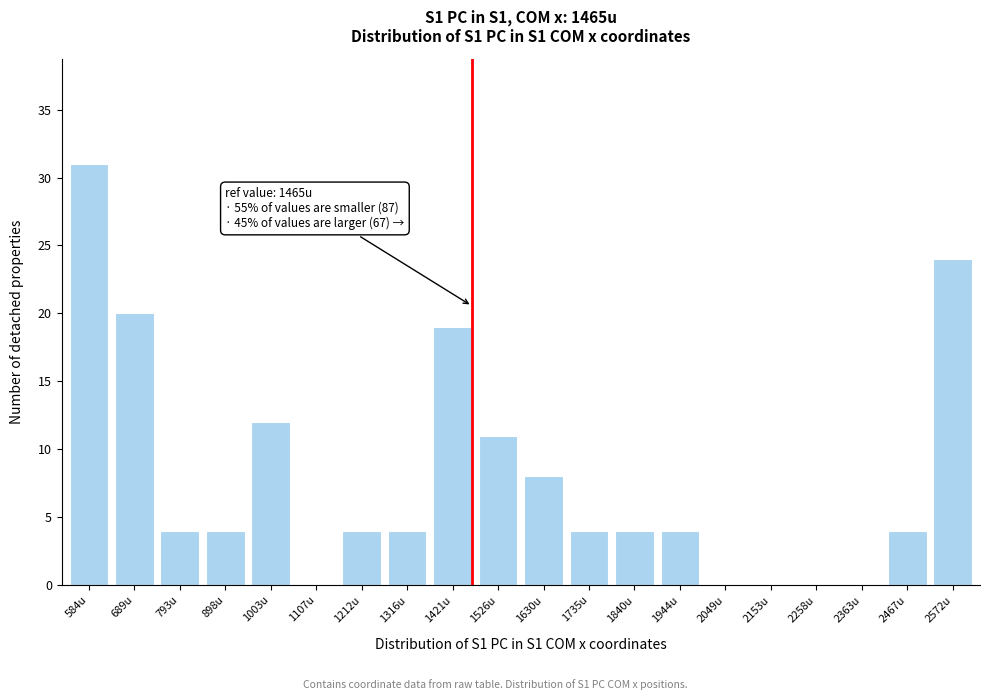

Reading left to right, extract all data points from this chart.

584u=31	689u=20	793u=4	898u=4	1003u=12	1107u=0	1212u=4	1316u=4	1421u=19	1526u=11	1630u=8	1735u=4	1840u=4	1944u=4	2049u=0	2153u=0	2258u=0	2363u=0	2467u=4	2572u=24